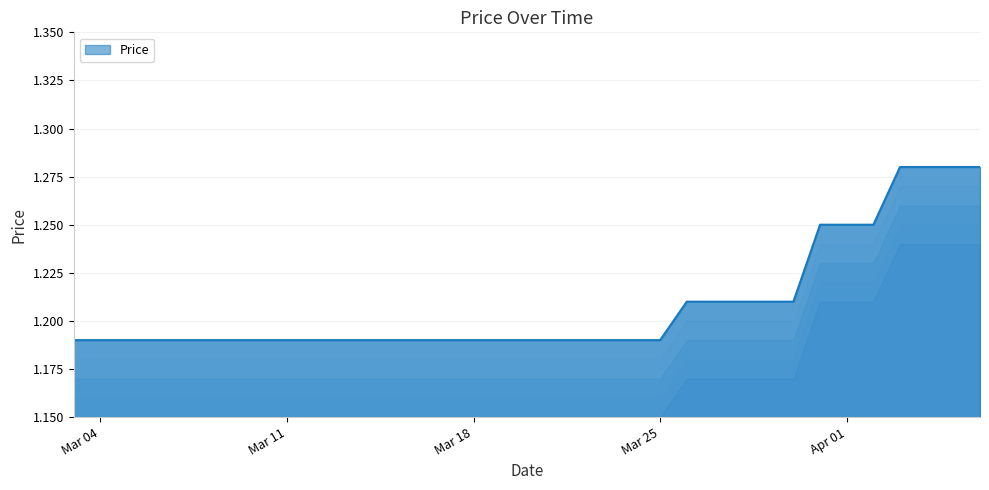

Does the chart have visible grid lines?

Yes